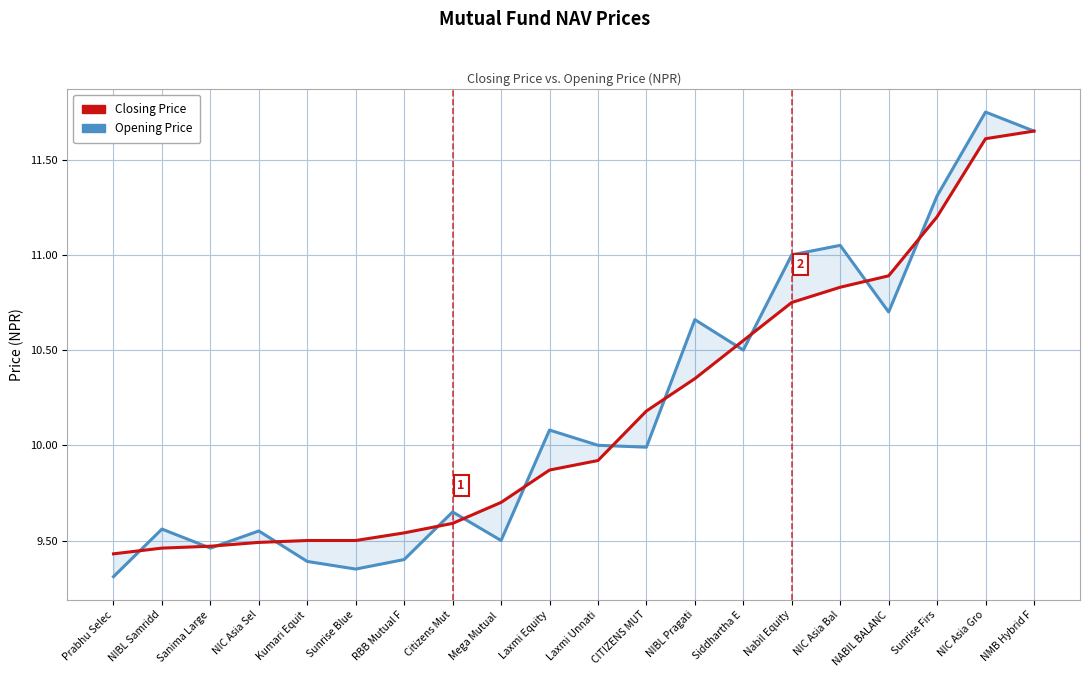

Reading right to left, transcribe all the data shown in this chart.

Closing Price: 11.7	11.6	11.2	10.9	10.8	10.8	10.6	10.3	10.2	9.9	9.9	9.7	9.6	9.5	9.5	9.5	9.5	9.5	9.5	9.4
Opening Price: 11.7	11.8	11.3	10.7	11.1	11.0	10.5	10.7	10.0	10.0	10.1	9.5	9.7	9.4	9.3	9.4	9.6	9.5	9.6	9.3